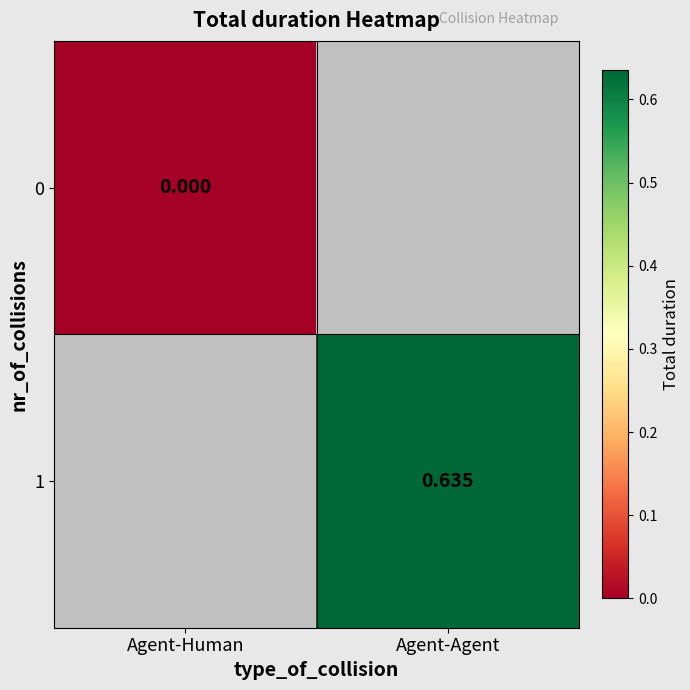

Count the number of categories in the chart.

2